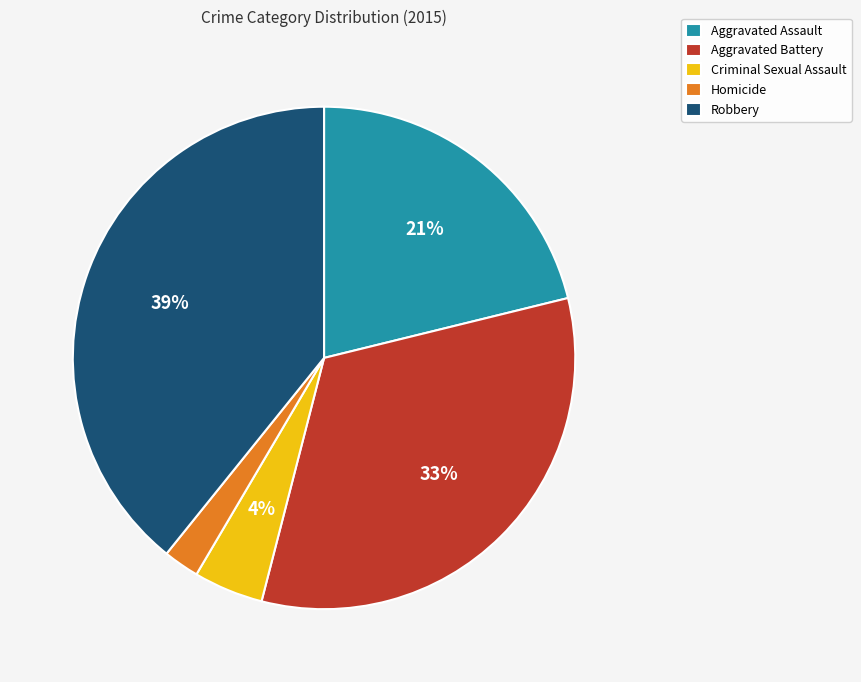

Count the number of slices in the pie.

5